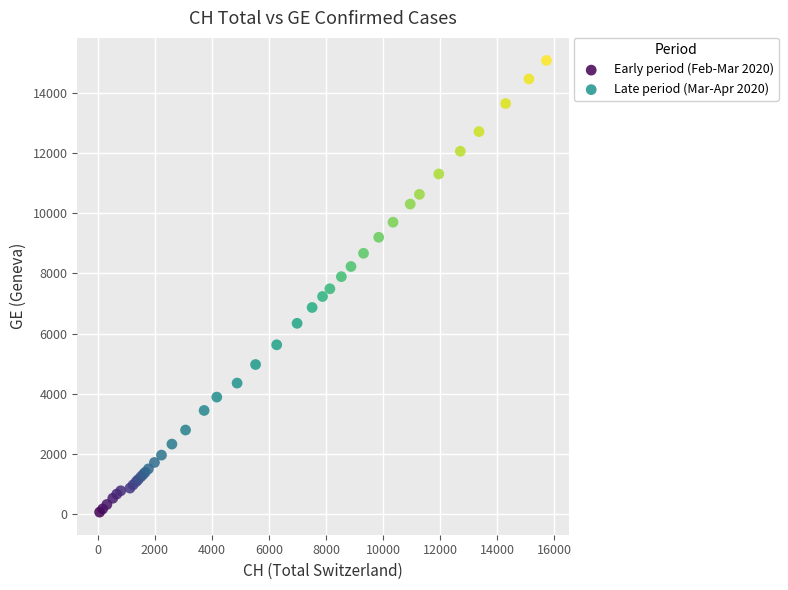

Which series contains the lowest Y value?

Early period (Feb-Mar 2020)